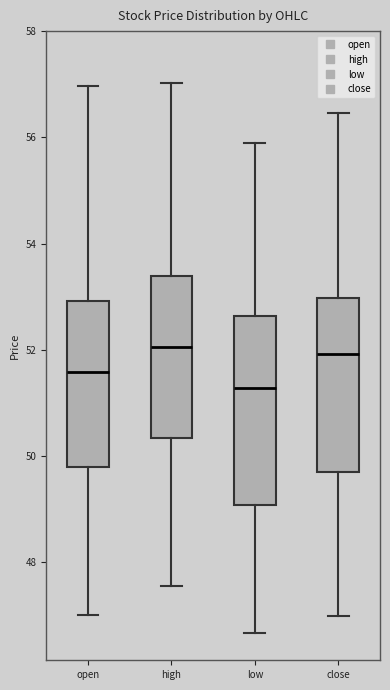

Where does the lower whisker of the box for close end on the y-axis? The values are not printed on the chart, so give them approximately, as read against the axis.

47.0